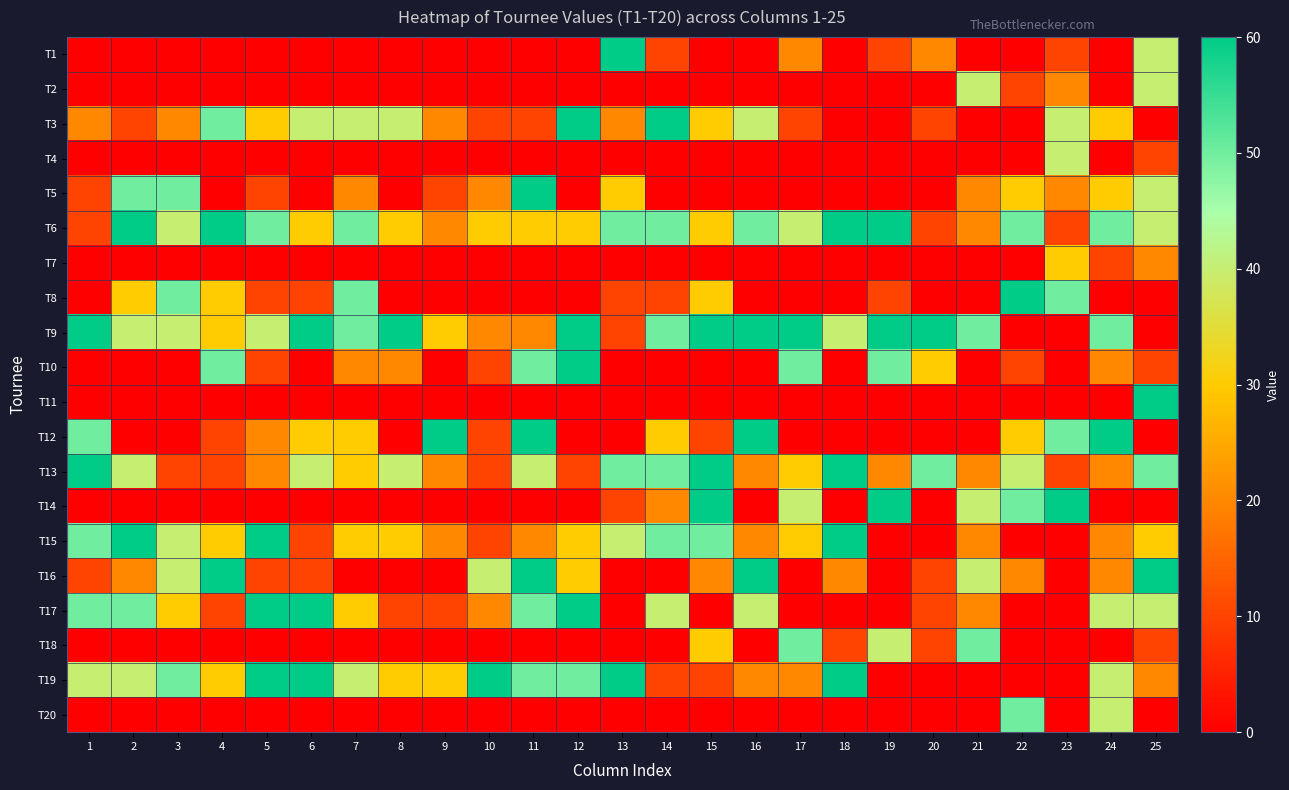

Reading left to right, list all the values displayed in this chart.

T1: 1=0	2=0	3=0	4=0	5=0	6=0	7=0	8=0	9=0	10=0	11=0	12=0	13=60	14=10	15=0	16=0	17=20	18=0	19=10	20=20	21=0	22=0	23=10	24=0	25=40
T2: 1=0	2=0	3=0	4=0	5=0	6=0	7=0	8=0	9=0	10=0	11=0	12=0	13=0	14=0	15=0	16=0	17=0	18=0	19=0	20=0	21=40	22=10	23=20	24=0	25=40
T3: 1=20	2=10	3=20	4=50	5=30	6=40	7=40	8=40	9=20	10=10	11=10	12=60	13=20	14=60	15=30	16=40	17=10	18=0	19=0	20=10	21=0	22=0	23=40	24=30	25=0
T4: 1=0	2=0	3=0	4=0	5=0	6=0	7=0	8=0	9=0	10=0	11=0	12=0	13=0	14=0	15=0	16=0	17=0	18=0	19=0	20=0	21=0	22=0	23=40	24=0	25=10
T5: 1=10	2=50	3=50	4=0	5=10	6=0	7=20	8=0	9=10	10=20	11=60	12=0	13=30	14=0	15=0	16=0	17=0	18=0	19=0	20=0	21=20	22=30	23=20	24=30	25=40
T6: 1=10	2=60	3=40	4=60	5=50	6=30	7=50	8=30	9=20	10=30	11=30	12=30	13=50	14=50	15=30	16=50	17=40	18=60	19=60	20=10	21=20	22=50	23=10	24=50	25=40
T7: 1=0	2=0	3=0	4=0	5=0	6=0	7=0	8=0	9=0	10=0	11=0	12=0	13=0	14=0	15=0	16=0	17=0	18=0	19=0	20=0	21=0	22=0	23=30	24=10	25=20
T8: 1=0	2=30	3=50	4=30	5=10	6=10	7=50	8=0	9=0	10=0	11=0	12=0	13=10	14=10	15=30	16=0	17=0	18=0	19=10	20=0	21=0	22=60	23=50	24=0	25=0
T9: 1=60	2=40	3=40	4=30	5=40	6=60	7=50	8=60	9=30	10=20	11=20	12=60	13=10	14=50	15=60	16=60	17=60	18=40	19=60	20=60	21=50	22=0	23=0	24=50	25=0
T10: 1=0	2=0	3=0	4=50	5=10	6=0	7=20	8=20	9=0	10=10	11=50	12=60	13=0	14=0	15=0	16=0	17=50	18=0	19=50	20=30	21=0	22=10	23=0	24=20	25=10
T11: 1=0	2=0	3=0	4=0	5=0	6=0	7=0	8=0	9=0	10=0	11=0	12=0	13=0	14=0	15=0	16=0	17=0	18=0	19=0	20=0	21=0	22=0	23=0	24=0	25=60
T12: 1=50	2=0	3=0	4=10	5=20	6=30	7=30	8=0	9=60	10=10	11=60	12=0	13=0	14=30	15=10	16=60	17=0	18=0	19=0	20=0	21=0	22=30	23=50	24=60	25=0
T13: 1=60	2=40	3=10	4=10	5=20	6=40	7=30	8=40	9=20	10=10	11=40	12=10	13=50	14=50	15=60	16=20	17=30	18=60	19=20	20=50	21=20	22=40	23=10	24=20	25=50
T14: 1=0	2=0	3=0	4=0	5=0	6=0	7=0	8=0	9=0	10=0	11=0	12=0	13=10	14=20	15=60	16=0	17=40	18=0	19=60	20=0	21=40	22=50	23=60	24=0	25=0
T15: 1=50	2=60	3=40	4=30	5=60	6=10	7=30	8=30	9=20	10=10	11=20	12=30	13=40	14=50	15=50	16=20	17=30	18=60	19=0	20=0	21=20	22=0	23=0	24=20	25=30
T16: 1=10	2=20	3=40	4=60	5=10	6=10	7=0	8=0	9=0	10=40	11=60	12=30	13=0	14=0	15=20	16=60	17=0	18=20	19=0	20=10	21=40	22=20	23=0	24=20	25=60
T17: 1=50	2=50	3=30	4=10	5=60	6=60	7=30	8=10	9=10	10=20	11=50	12=60	13=0	14=40	15=0	16=40	17=0	18=0	19=0	20=10	21=20	22=0	23=0	24=40	25=40
T18: 1=0	2=0	3=0	4=0	5=0	6=0	7=0	8=0	9=0	10=0	11=0	12=0	13=0	14=0	15=30	16=0	17=50	18=10	19=40	20=10	21=50	22=0	23=0	24=0	25=10
T19: 1=40	2=40	3=50	4=30	5=60	6=60	7=40	8=30	9=30	10=60	11=50	12=50	13=60	14=10	15=10	16=20	17=20	18=60	19=0	20=0	21=0	22=0	23=0	24=40	25=20
T20: 1=0	2=0	3=0	4=0	5=0	6=0	7=0	8=0	9=0	10=0	11=0	12=0	13=0	14=0	15=0	16=0	17=0	18=0	19=0	20=0	21=0	22=50	23=0	24=40	25=0